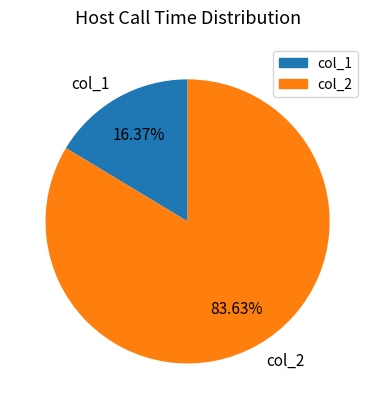

Between col_2 and col_1, which is larger?

col_2